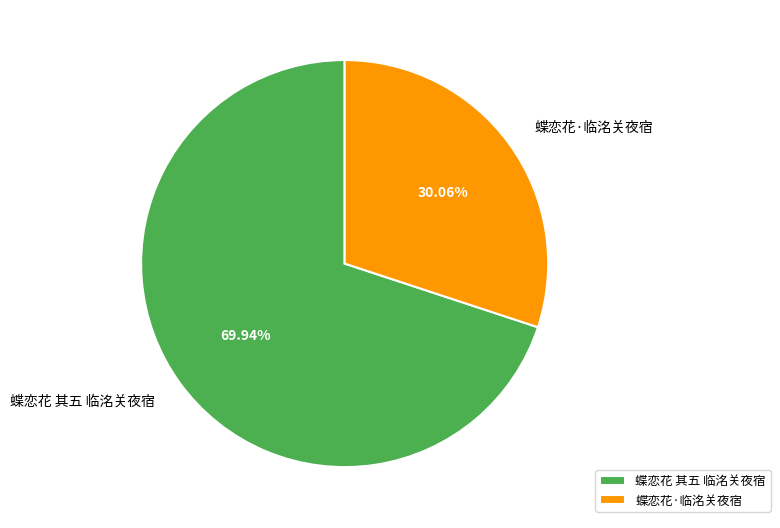

Which slice is the largest?

蝶恋花 其五 临洺关夜宿